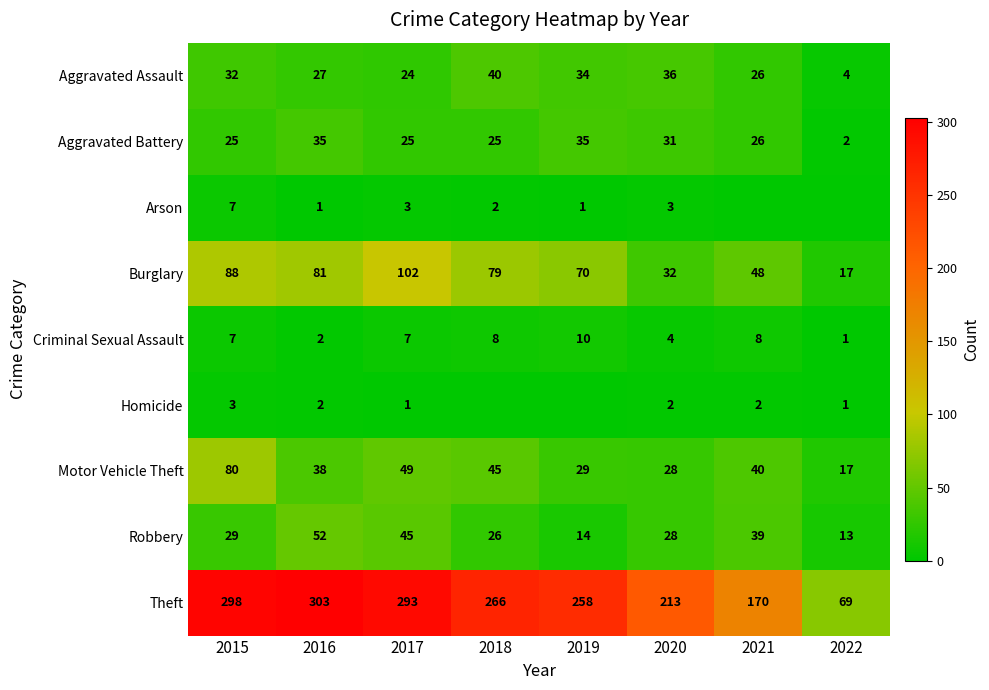

At which label does Theft reach its peak?

2016